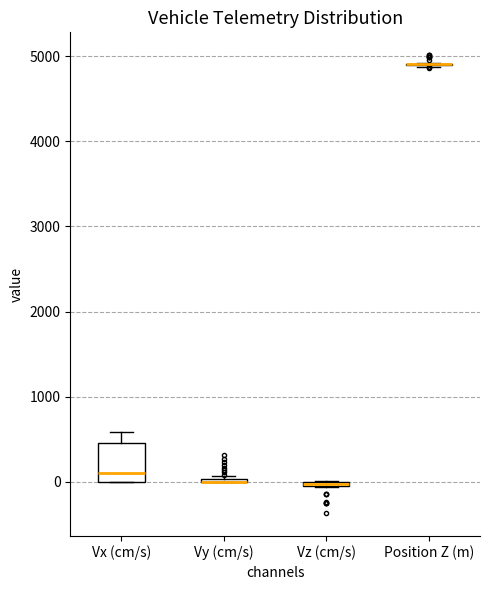

Which box is the tallest, from its lower edge to its upper edge?

Vx (cm/s)